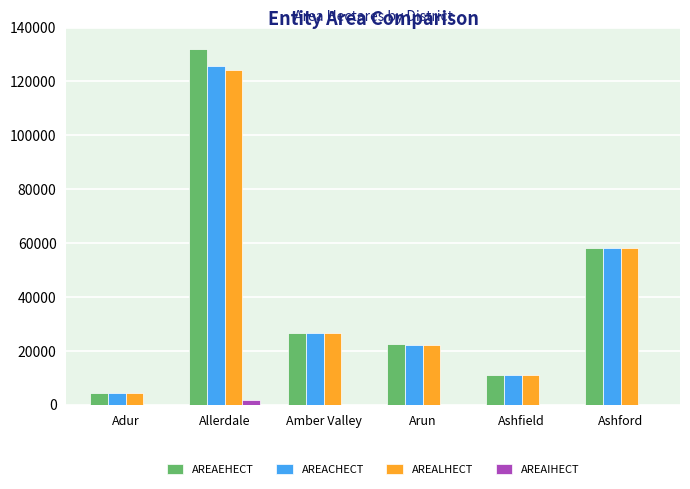

How many groups of bars are there?

6